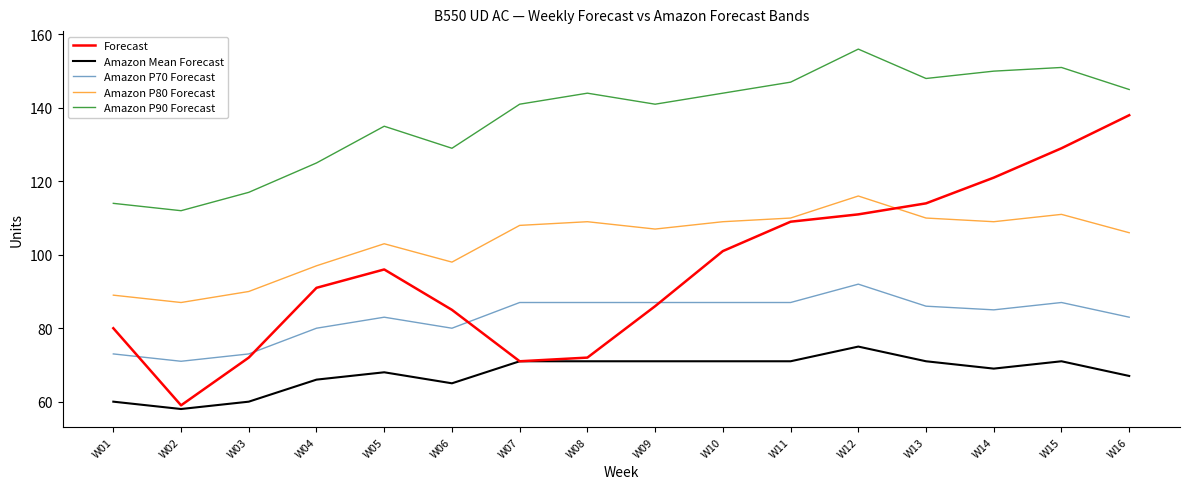

What is the smallest value displayed?

58